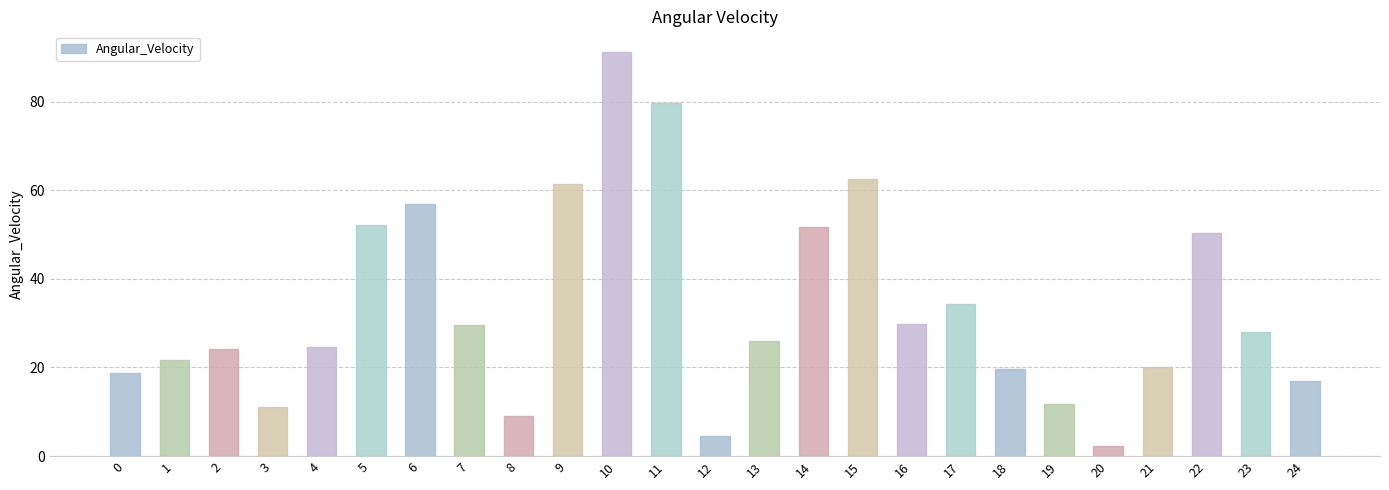

How many distinct data groups are displayed?

1